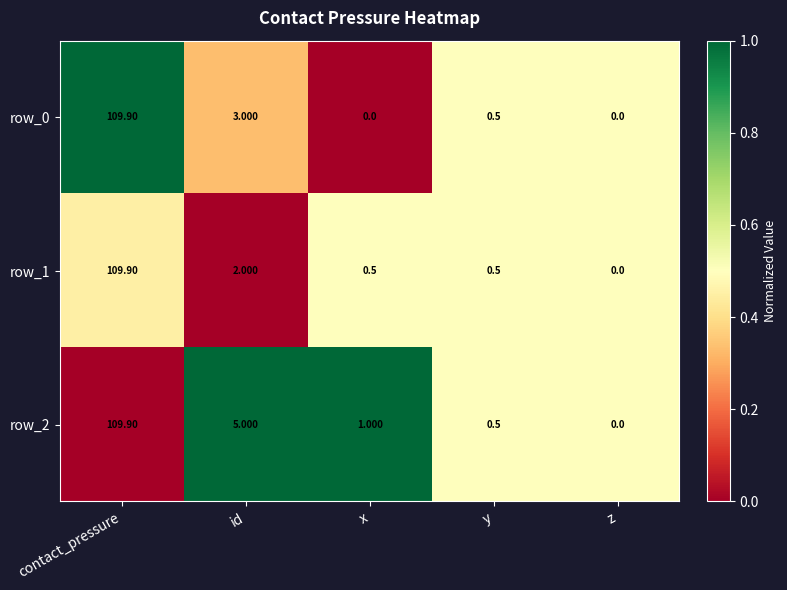

Where is row_1 nearest to the value 54?

id